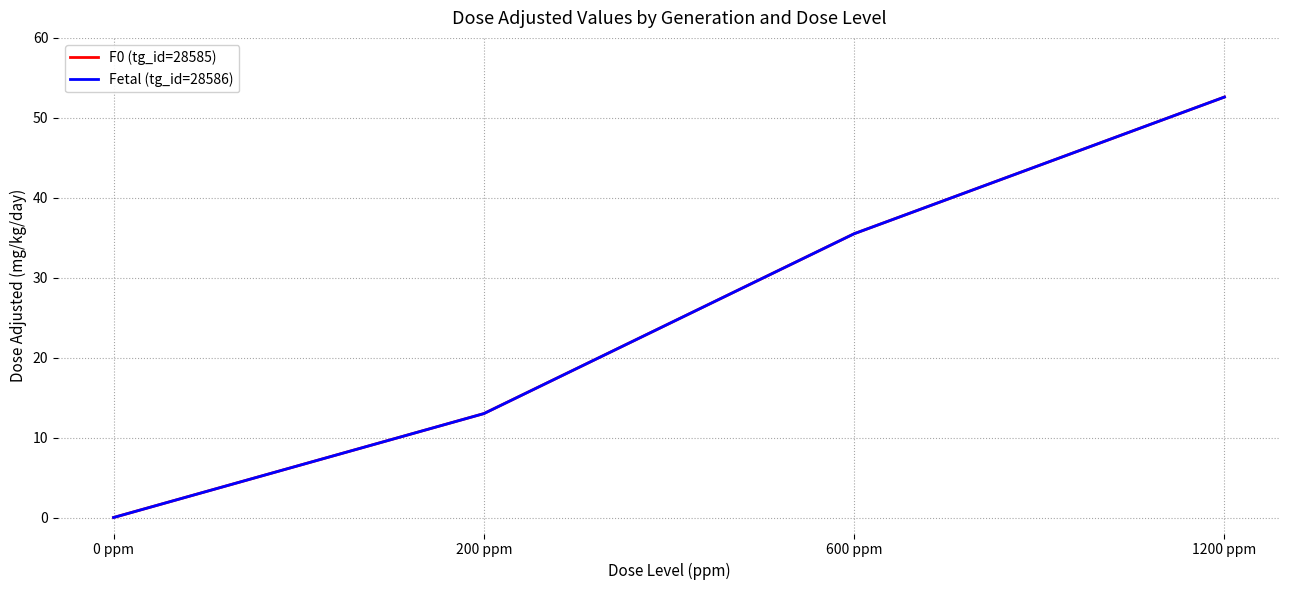

True or false: F0 (tg_id=28585) and Fetal (tg_id=28586) intersect in this chart.

False